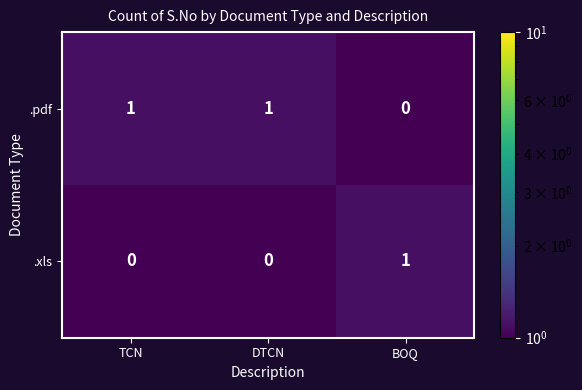

Rank the series by their average value, from highest to lowest.

.pdf, .xls